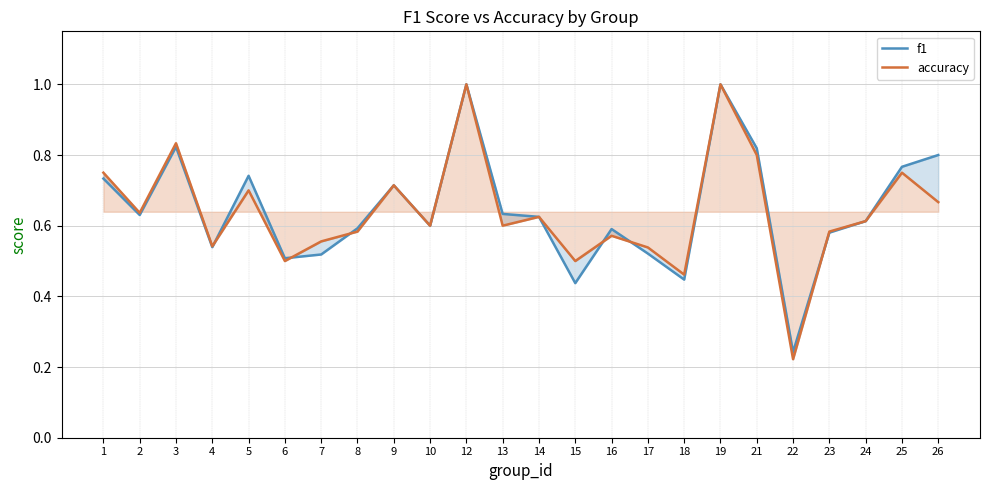

What is the maximum value shown in the chart?

1.0